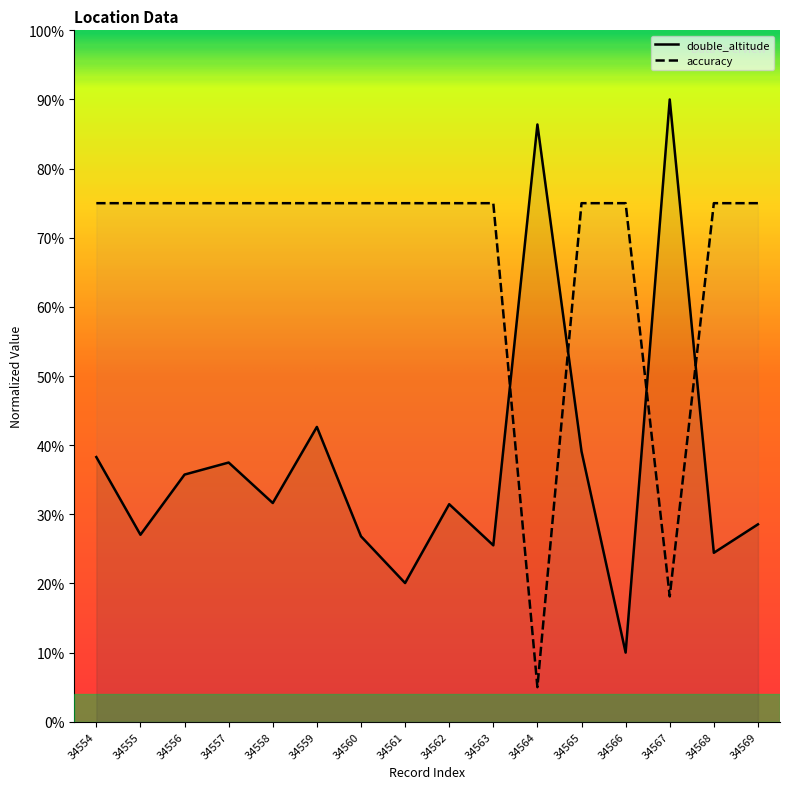

What is the average value of the double_altitude series?

37.2